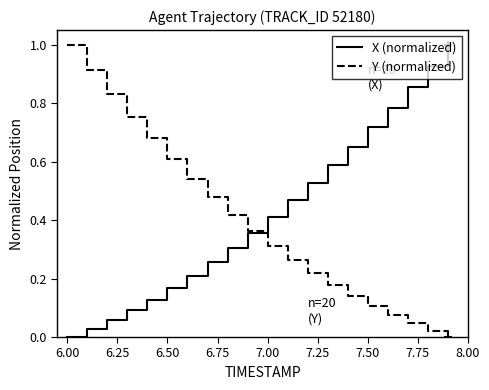

What is the maximum value for X (normalized)?

1.0